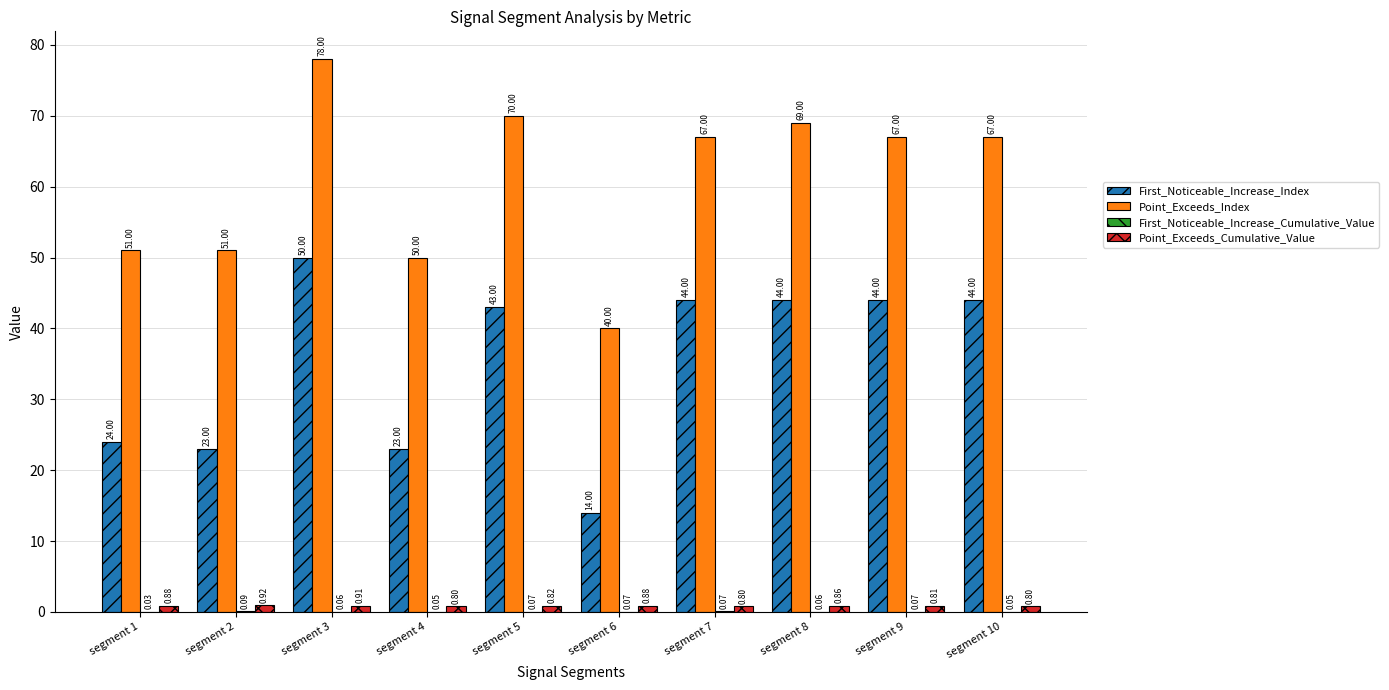

Between segment 7 and segment 9, which series saw the biggest shift?

Point_Exceeds_Cumulative_Value